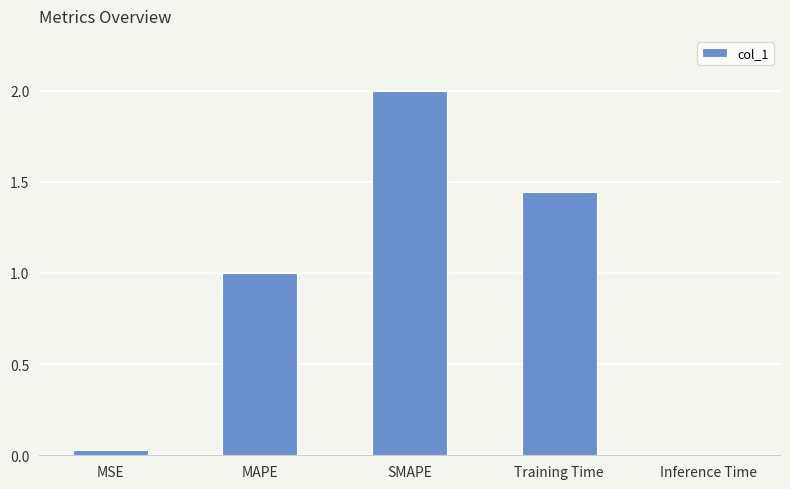

What is the sum of the values at Training Time and Inference Time?

1.5